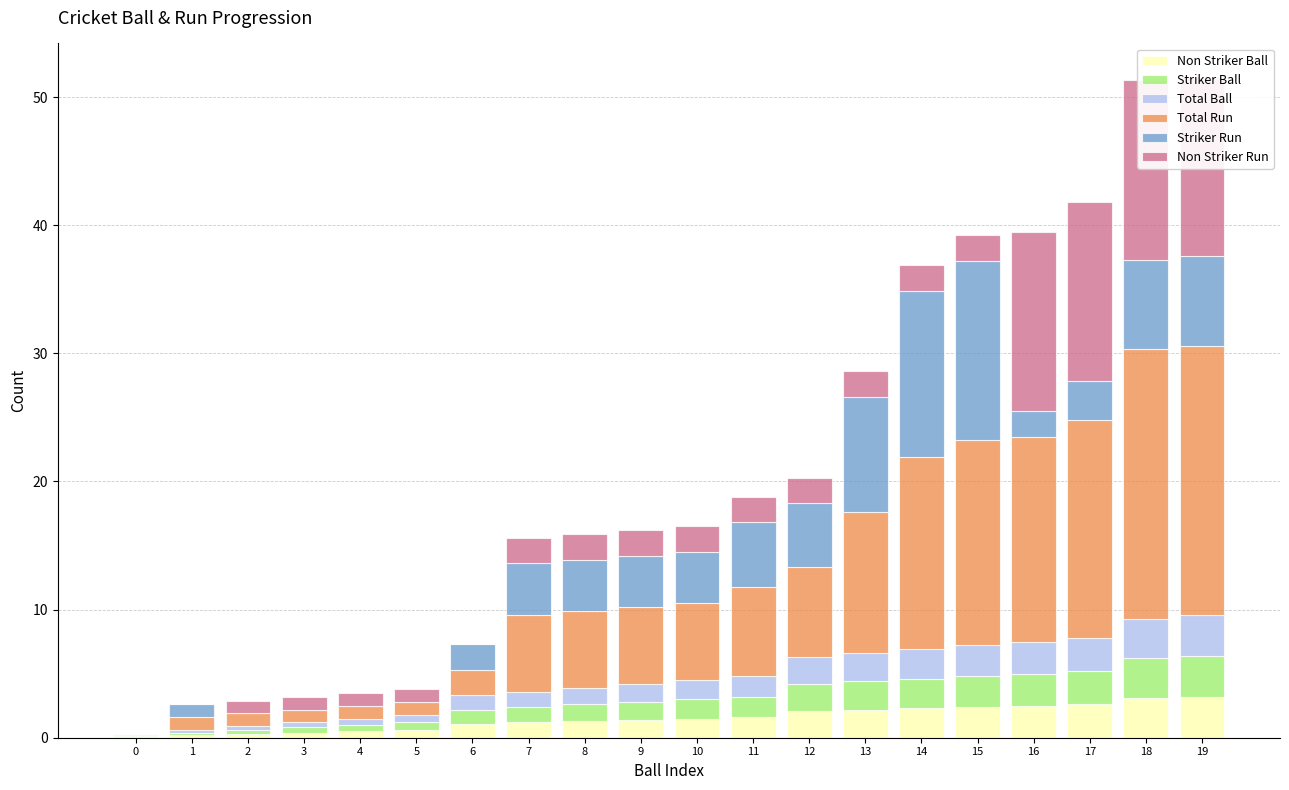

What is the value of the Non Striker Run bar at the 16th from the left?

2.0